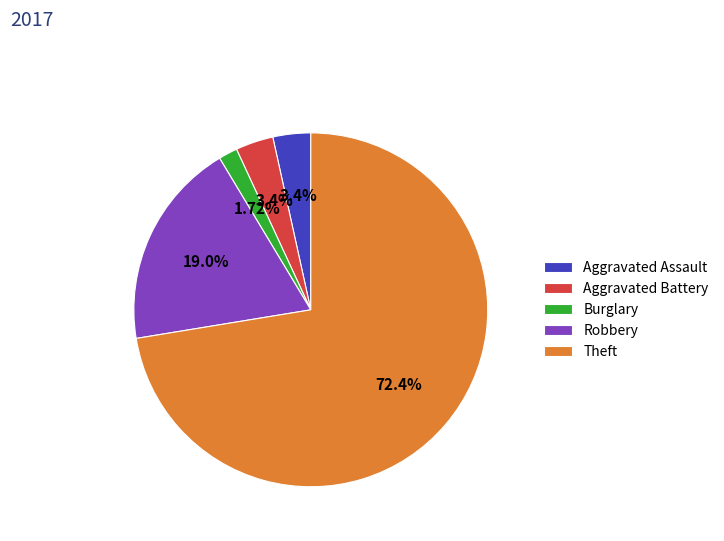

Which slice is the largest?

Theft